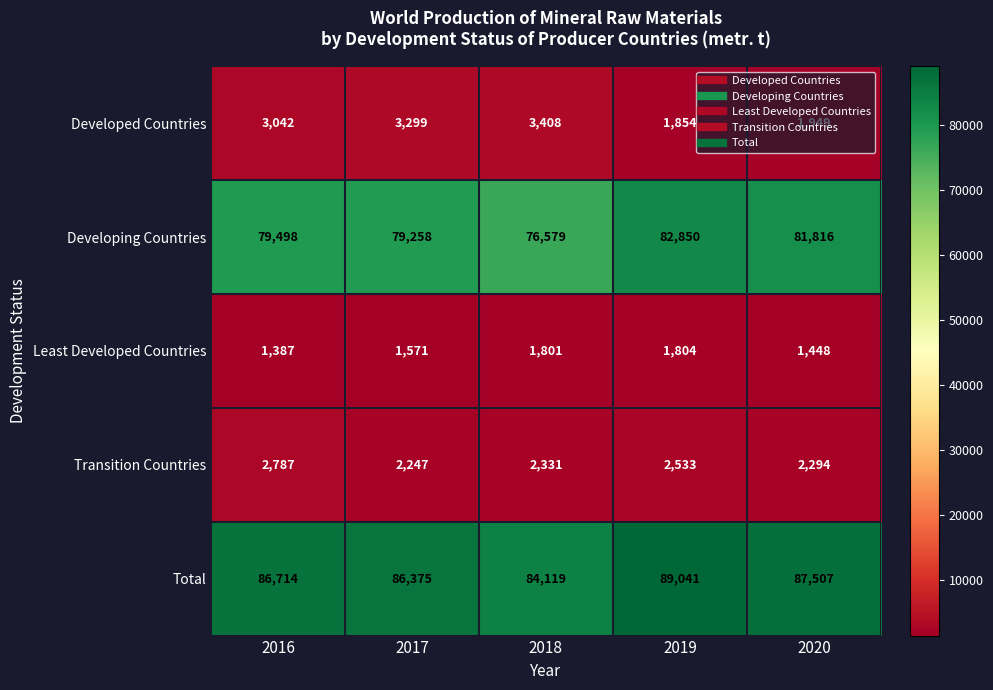

At which label is Least Developed Countries closest to 1595?

2017